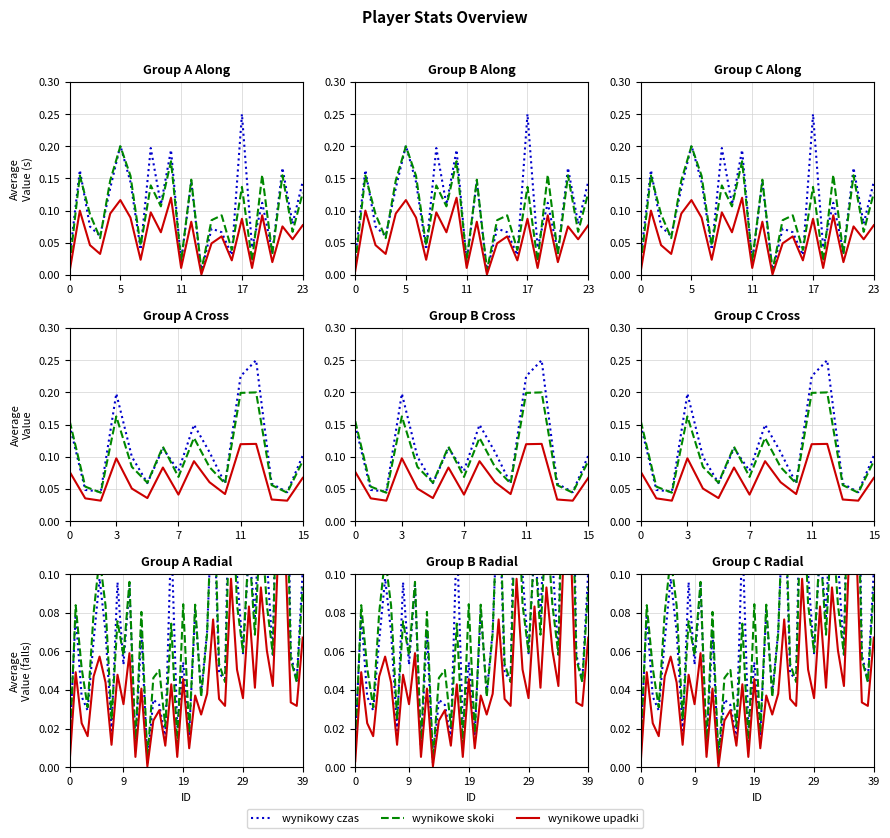

What is the sum of all wynikowe upadki values?

1.7